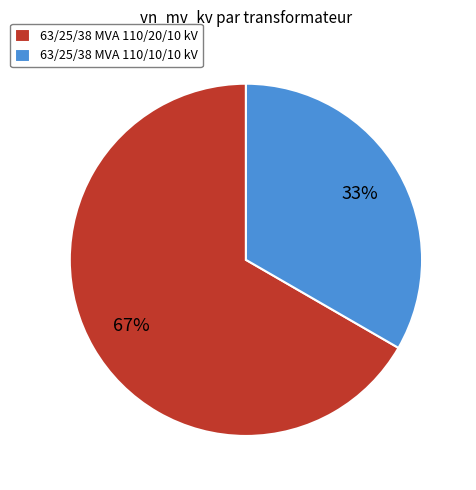

Approximately how many times larger is the value at 63/25/38 MVA 110/10/10 kV compared to 63/25/38 MVA 110/20/10 kV?

0.5